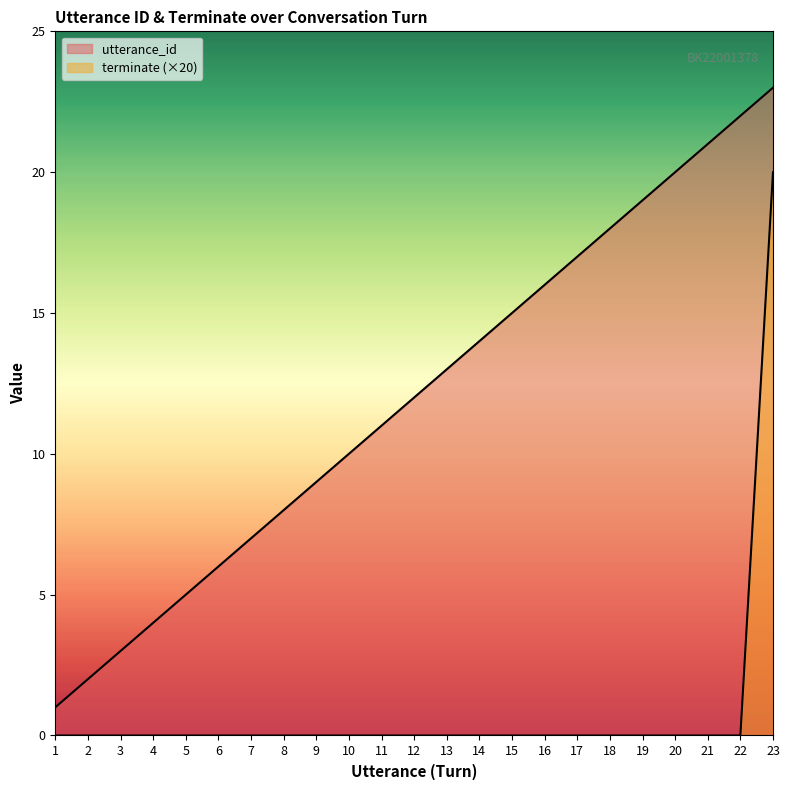

Does the chart display data point markers on the line(s)?

No